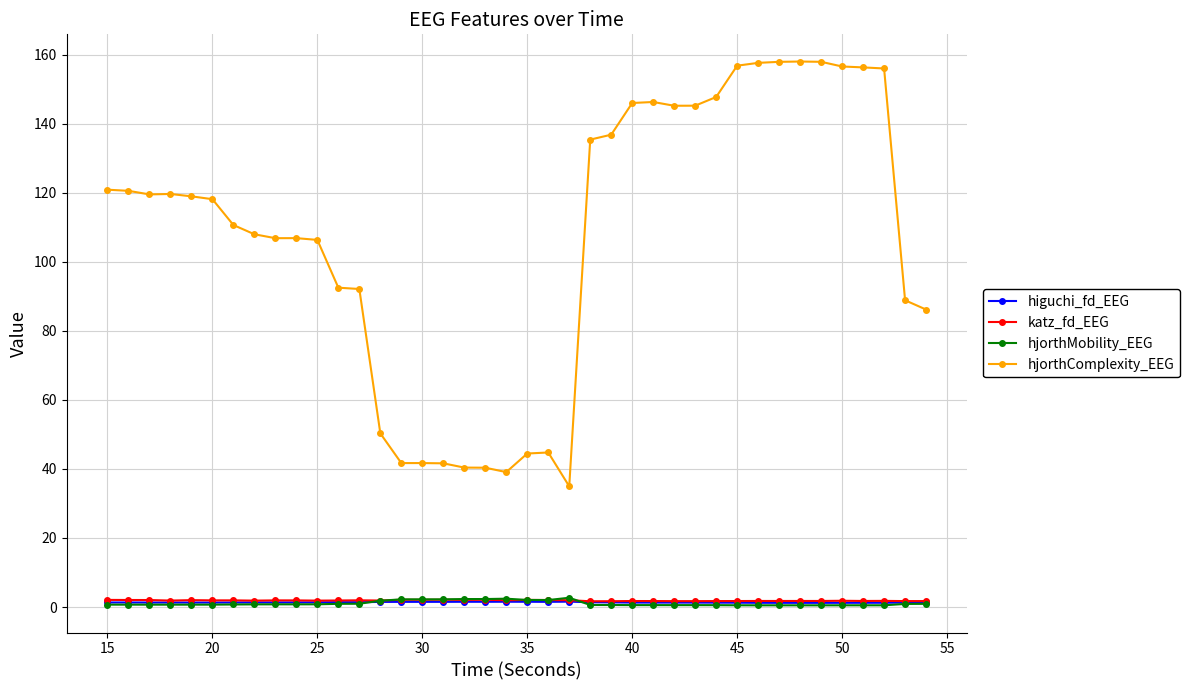

True or false: higuchi_fd_EEG and hjorthComplexity_EEG intersect in this chart.

False